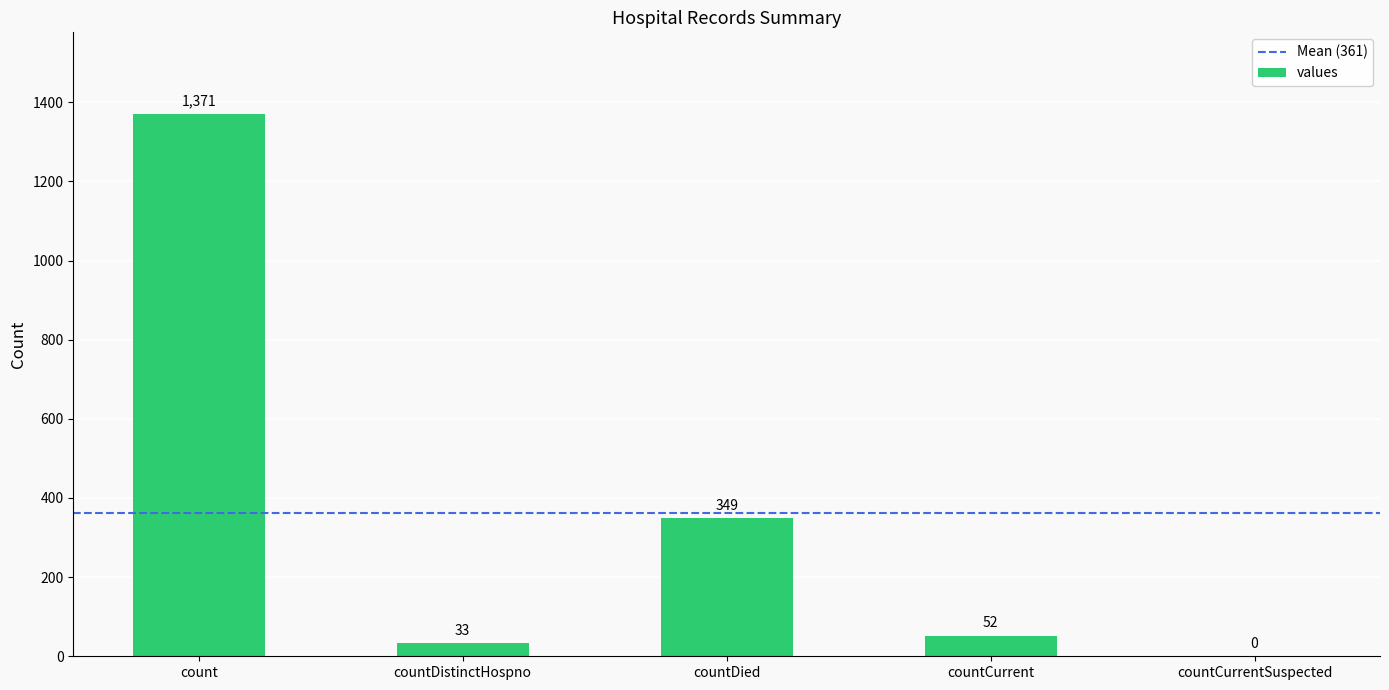

Reading left to right, extract all data points from this chart.

count=1371	countDistinctHospno=33	countDied=349	countCurrent=52	countCurrentSuspected=0